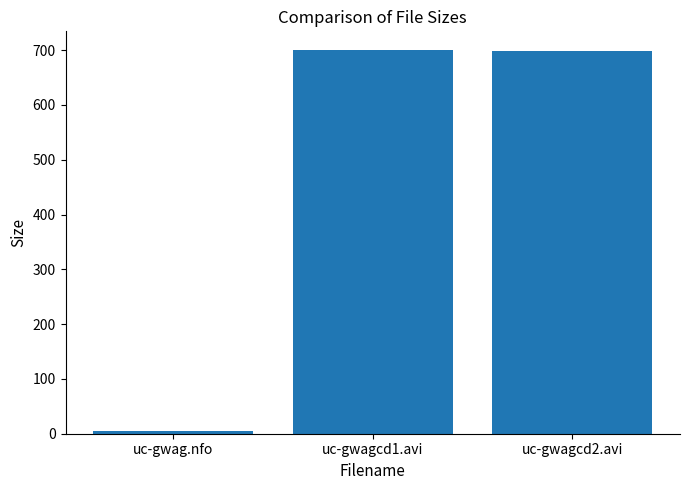

What is the greatest value displayed?

699.5